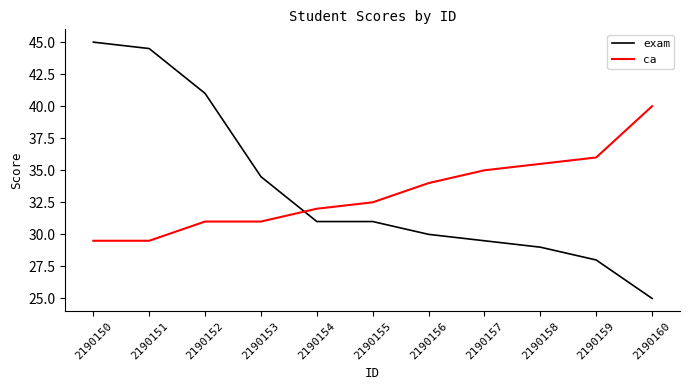

Which series has the largest total across all categories?

exam